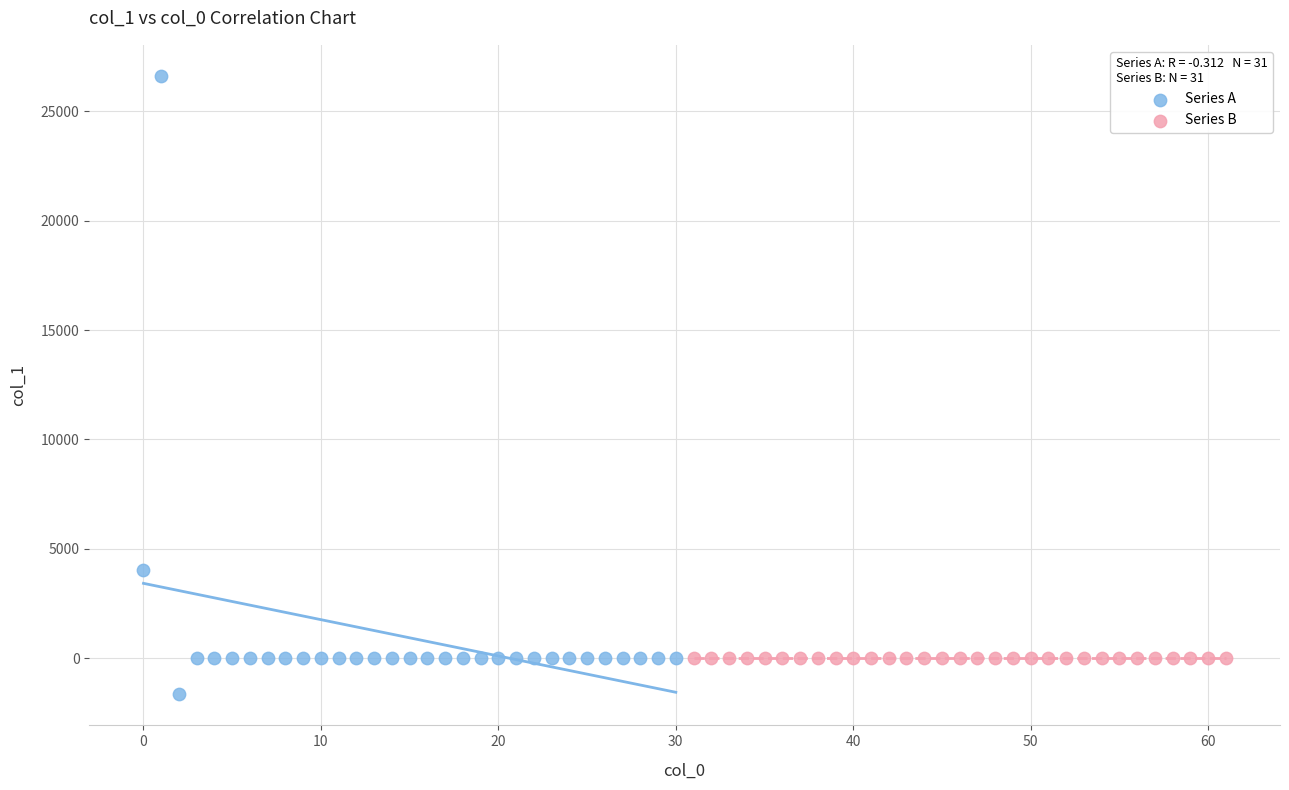

Which series contains the highest Y value?

Series A